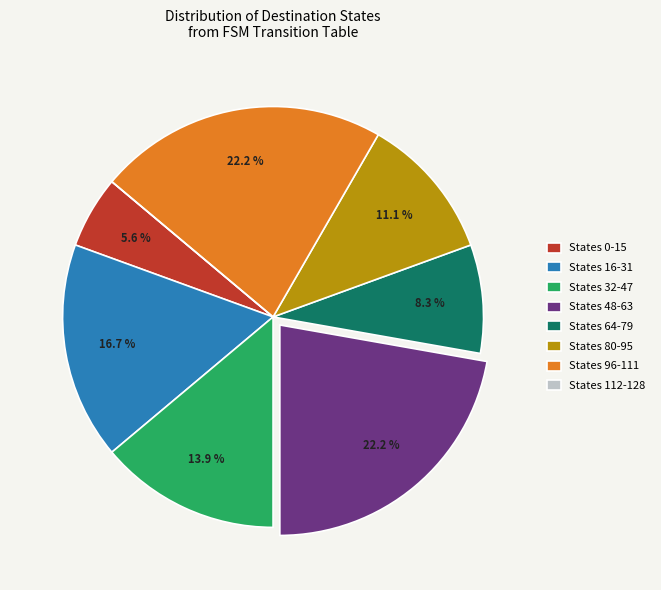

What percentage is NOT represented by States 0-15?

94.4%